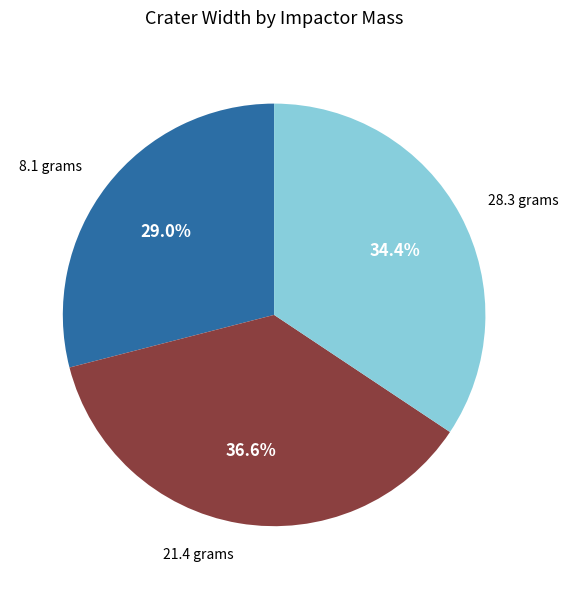

What percentage is the 8.1 grams slice, to the nearest percent?

29%